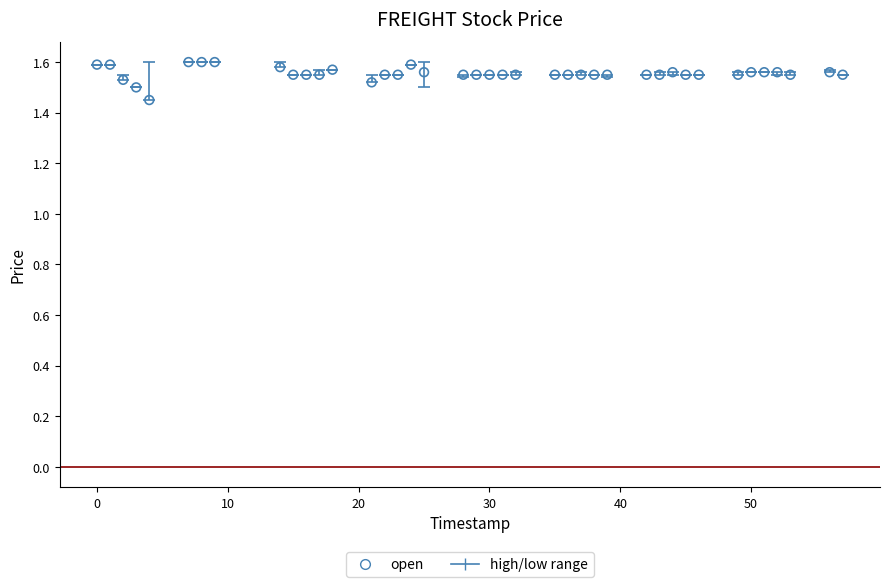

What is the range of X values (max minus min)?

57.0